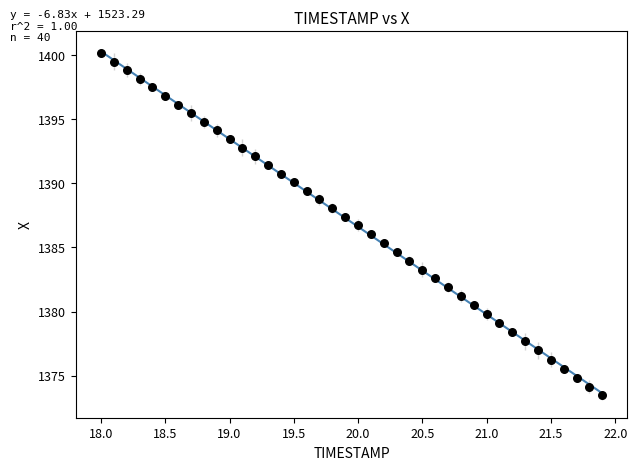

What is the range of Y values (max minus min)?

26.7